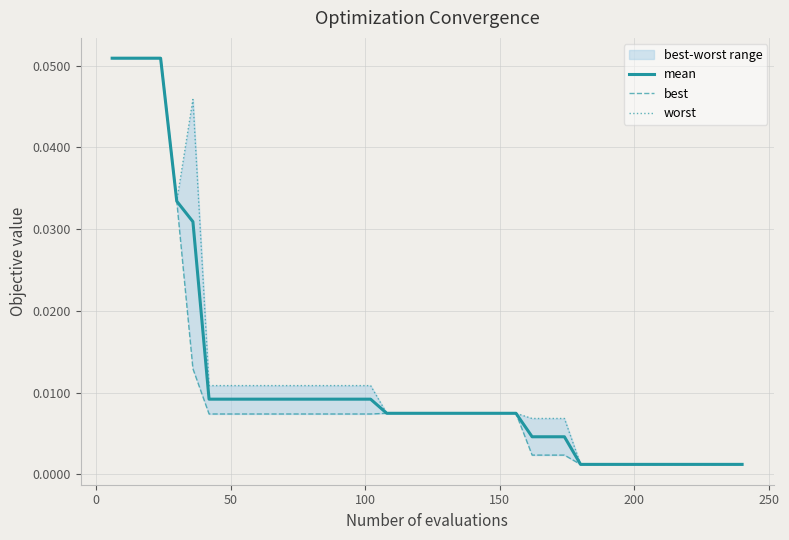

True or false: mean and best intersect in this chart.

False